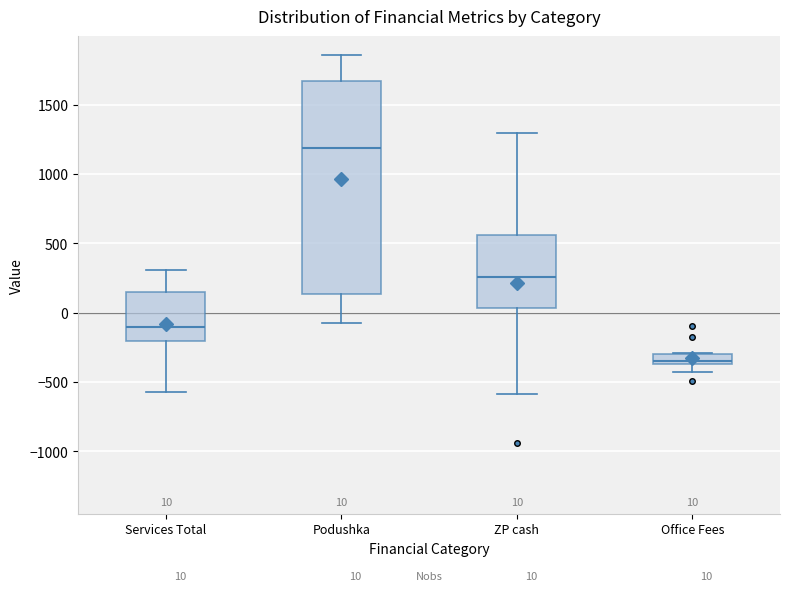

Which box's median line is the lowest?

Office Fees